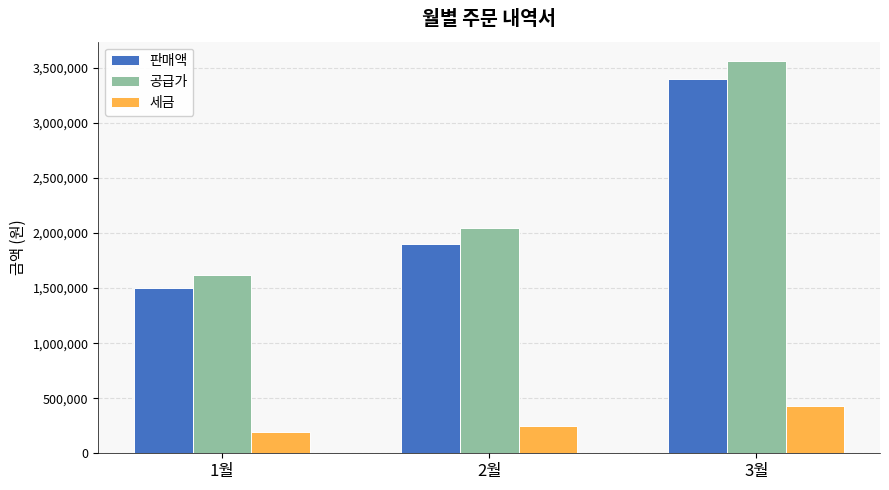

Reading left to right, list all the values displayed in this chart.

판매액: 1월=1500000	2월=1900000	3월=3400000
공급가: 1월=1620000	2월=2050000	3월=3560000
세금: 1월=194400	2월=246000	3월=427200